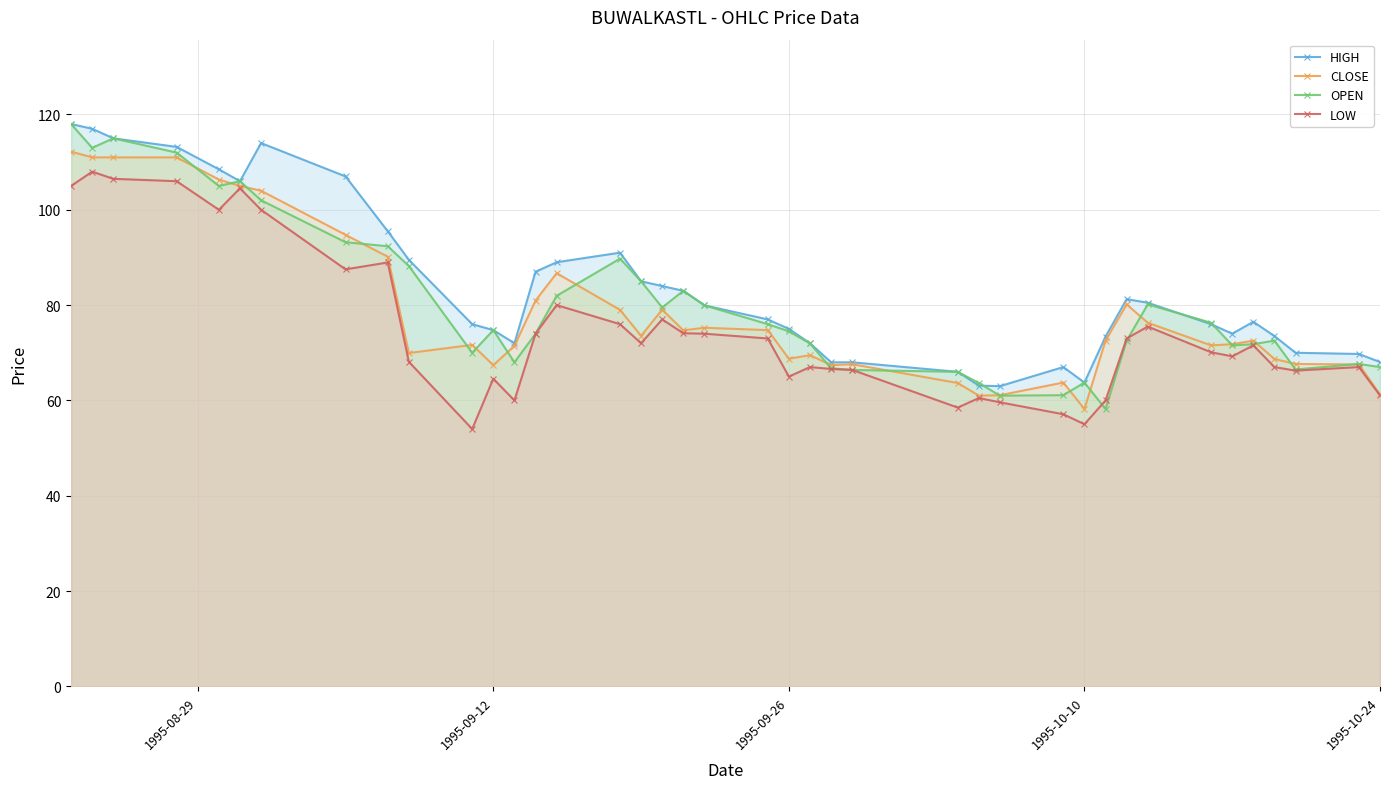

Which series has the largest range (max minus min)?

OPEN